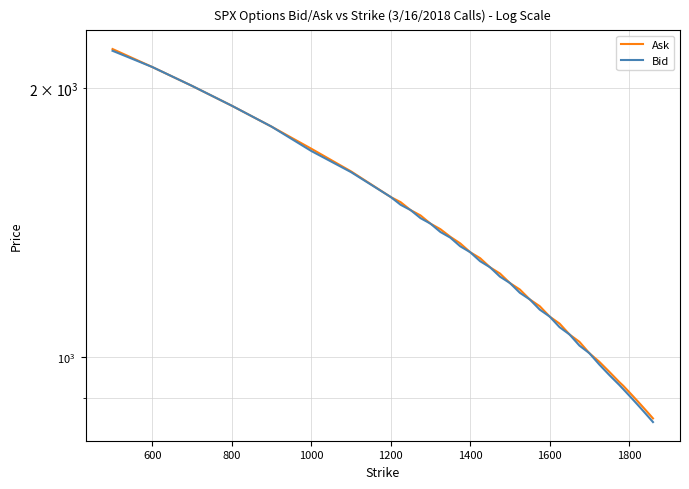

What is the maximum value shown in the chart?

2210